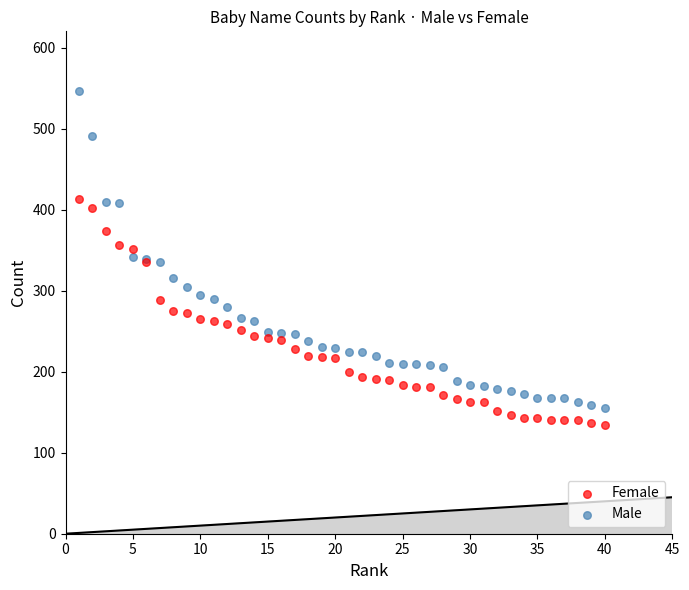

Which series has the largest Y range (max minus min)?

Male